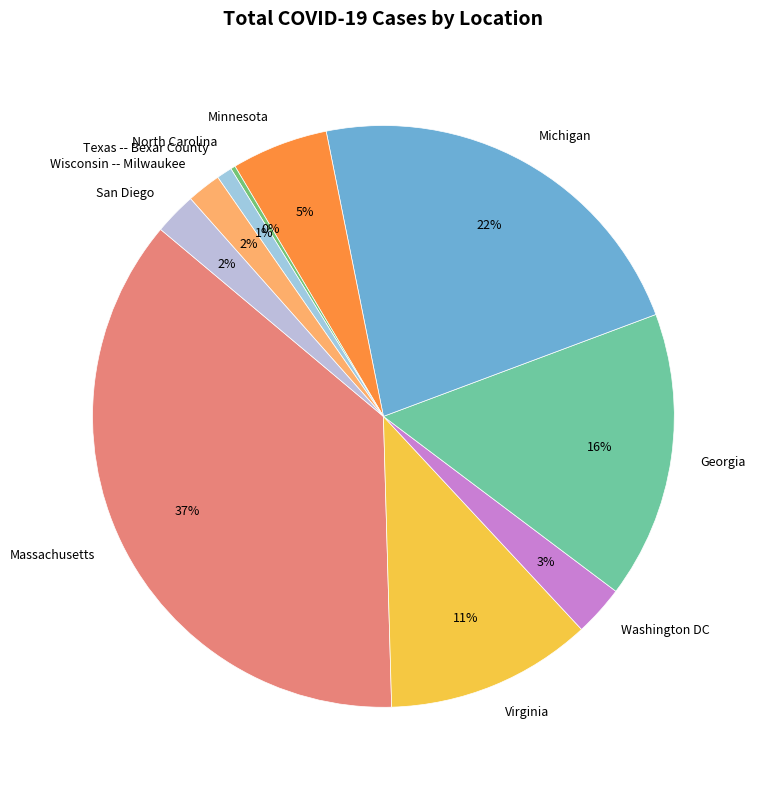

Is there a majority slice in this chart?

No